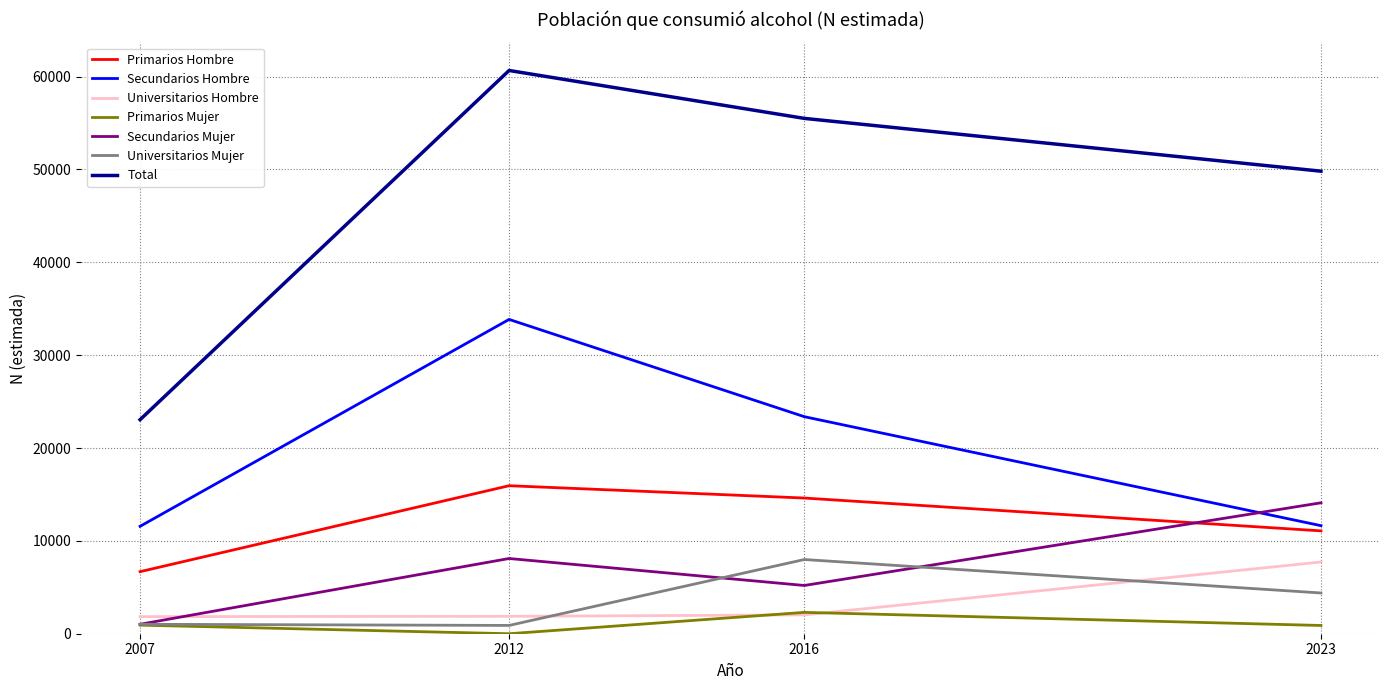

What is the maximum value shown in the chart?

60654